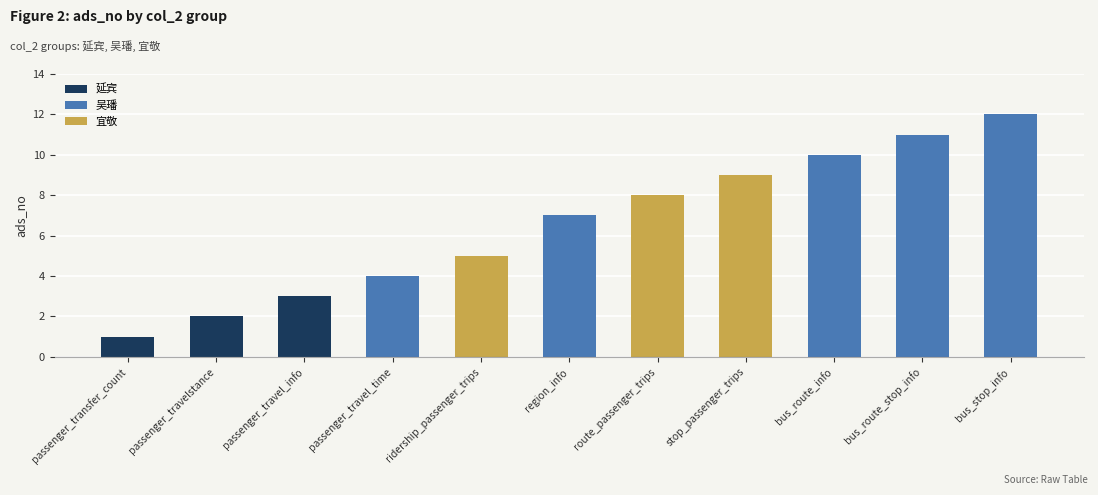

Rank the series by their maximum value, from lowest to highest.

延宾, 宜敬, 吴璠